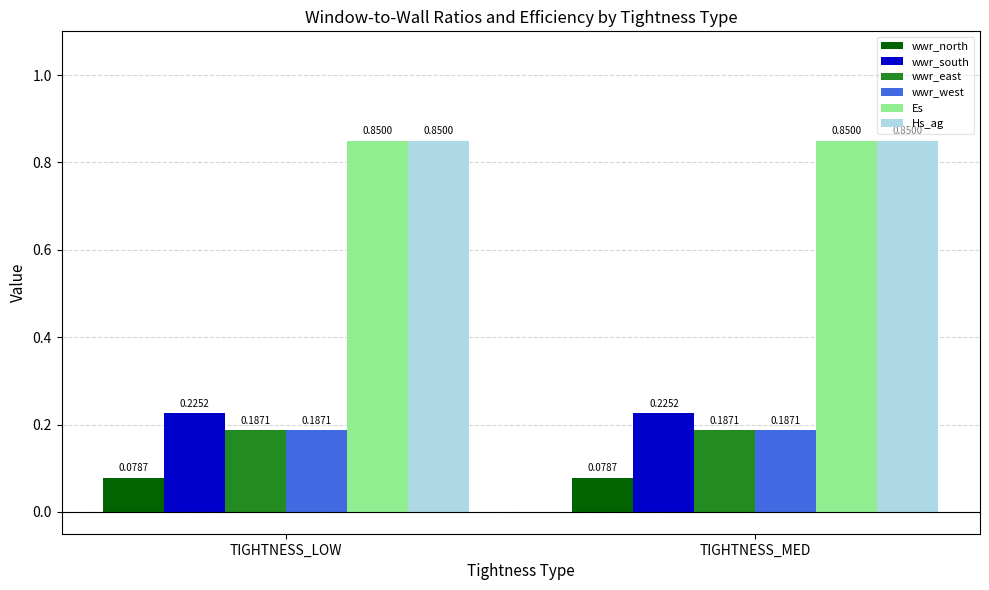

What is the sum of all Hs_ag values?

1.7